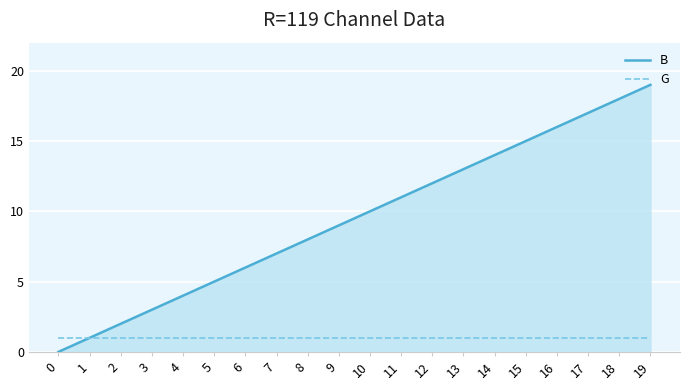

Is it true that B equals 0 at 0?

True